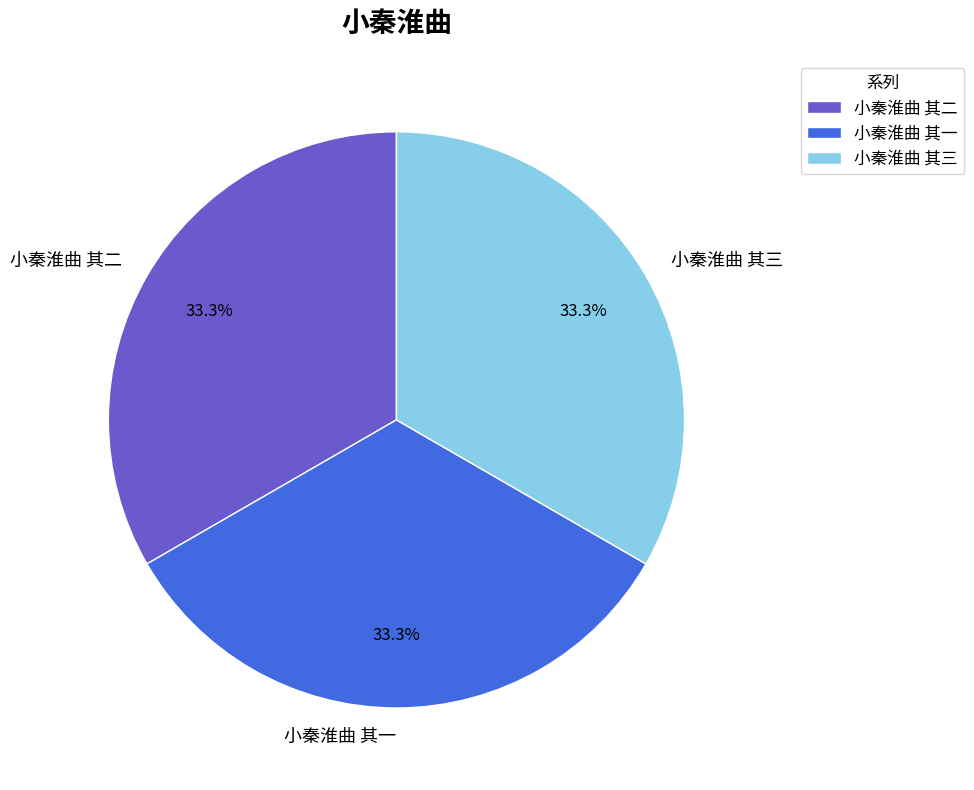

Is it true that 小秦淮曲 其三 is 40% of the pie?

False